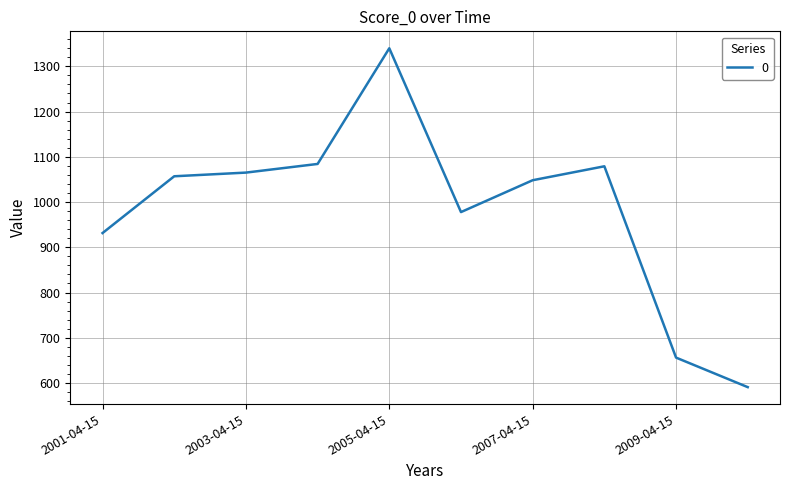

What is the difference between the maximum and minimum values?

749.1